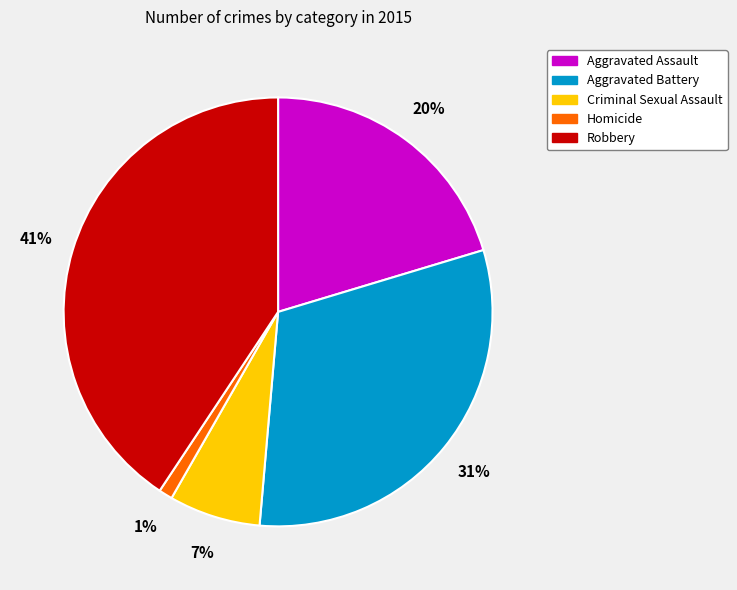

Count the number of slices in the pie.

5